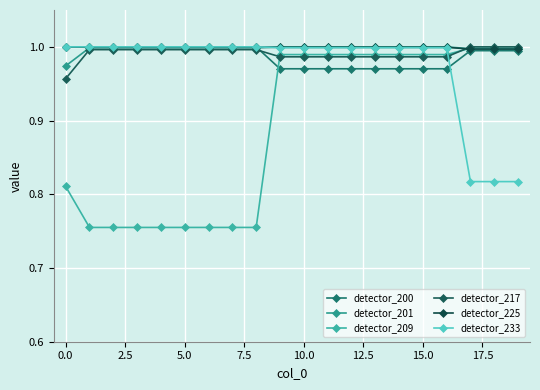

What are all the series names shown in the legend?

detector_200, detector_201, detector_209, detector_217, detector_225, detector_233